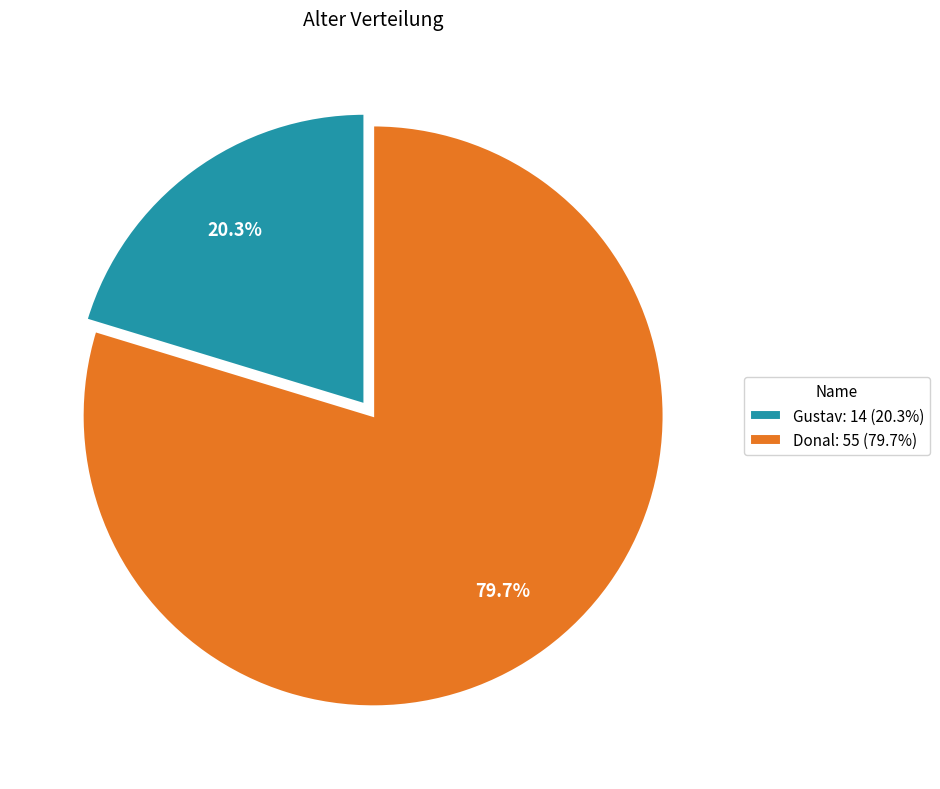

Do Gustav and Donal together represent more than half of the pie?

Yes